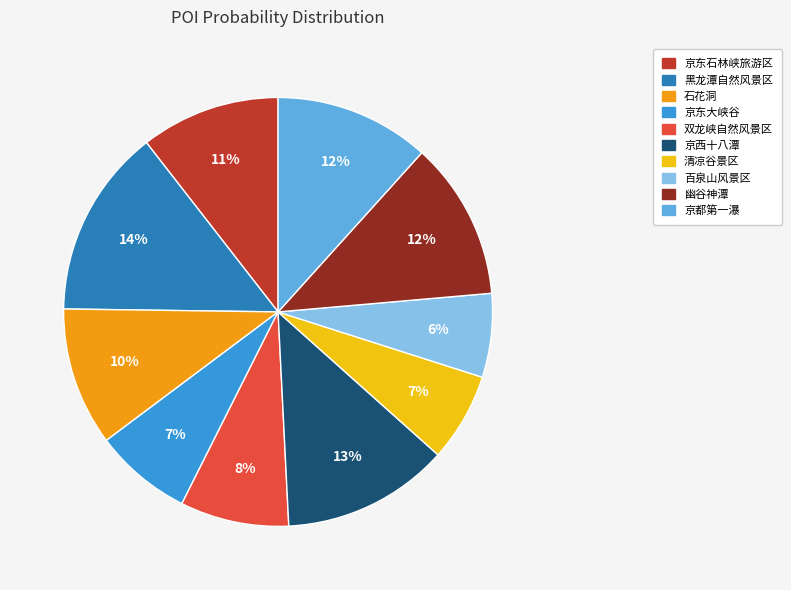

Between 京东大峡谷 and 石花洞, which is larger?

石花洞